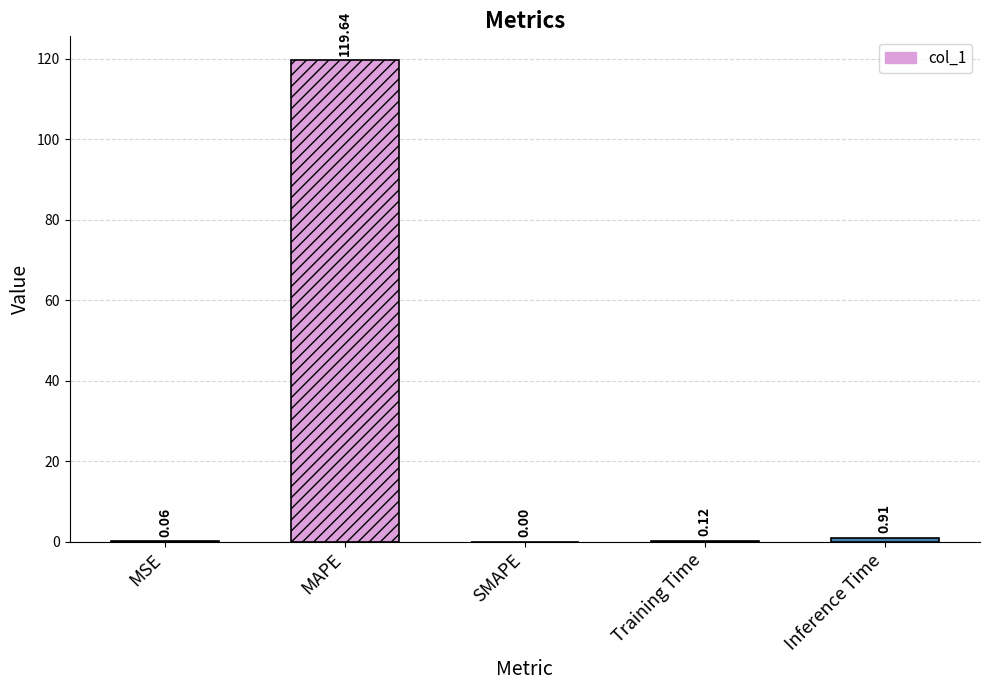

At which category does the chart reach its peak across all series?

MAPE